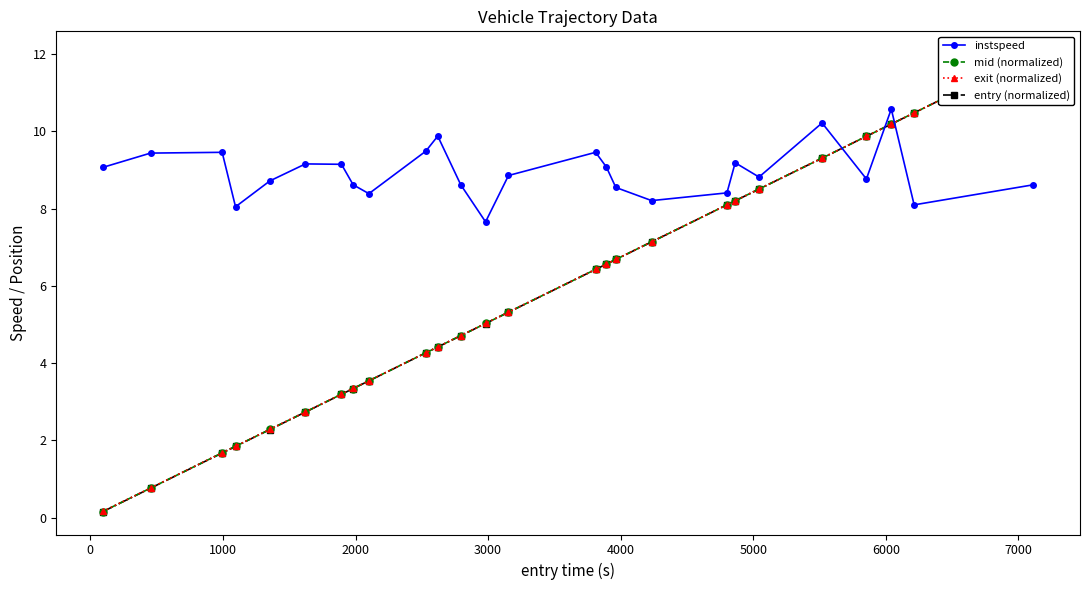

What is the value of the instspeed point at the 20th from the left?

9.2